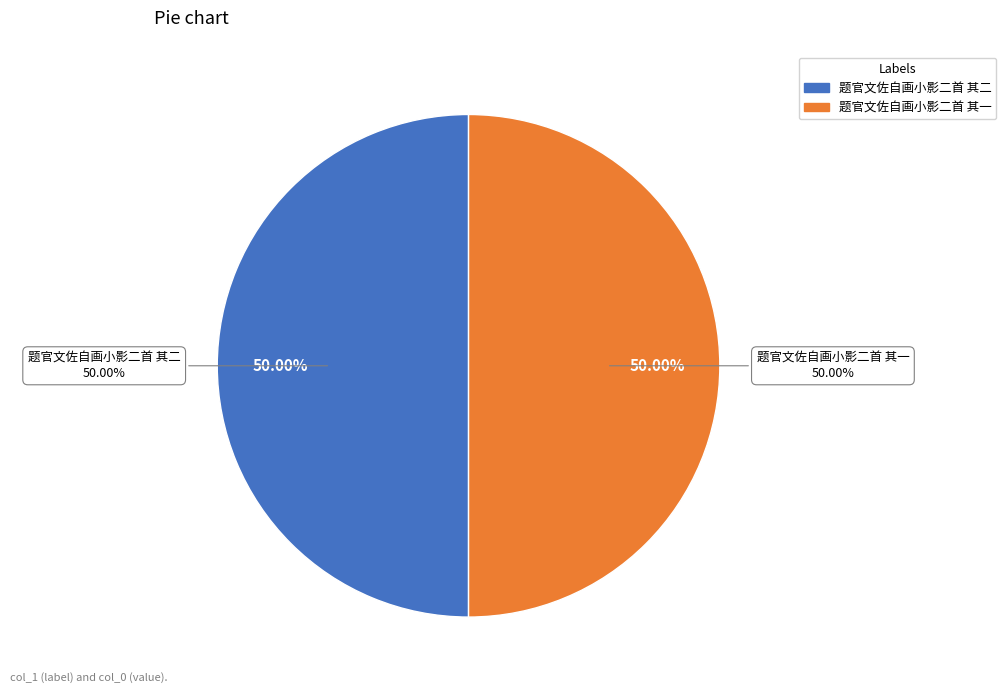

How many segments does this pie chart have?

2